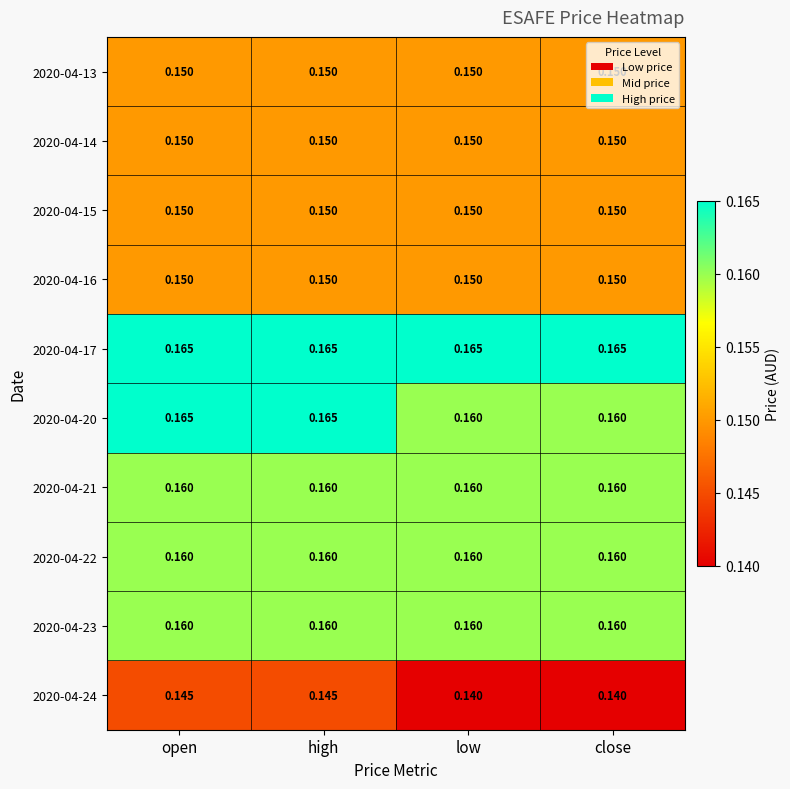

Reading right to left, transcribe all the data shown in this chart.

2020-04-13: close=0.1	low=0.1	high=0.1	open=0.1
2020-04-14: close=0.1	low=0.1	high=0.1	open=0.1
2020-04-15: close=0.1	low=0.1	high=0.1	open=0.1
2020-04-16: close=0.1	low=0.1	high=0.1	open=0.1
2020-04-17: close=0.2	low=0.2	high=0.2	open=0.2
2020-04-20: close=0.2	low=0.2	high=0.2	open=0.2
2020-04-21: close=0.2	low=0.2	high=0.2	open=0.2
2020-04-22: close=0.2	low=0.2	high=0.2	open=0.2
2020-04-23: close=0.2	low=0.2	high=0.2	open=0.2
2020-04-24: close=0.1	low=0.1	high=0.1	open=0.1